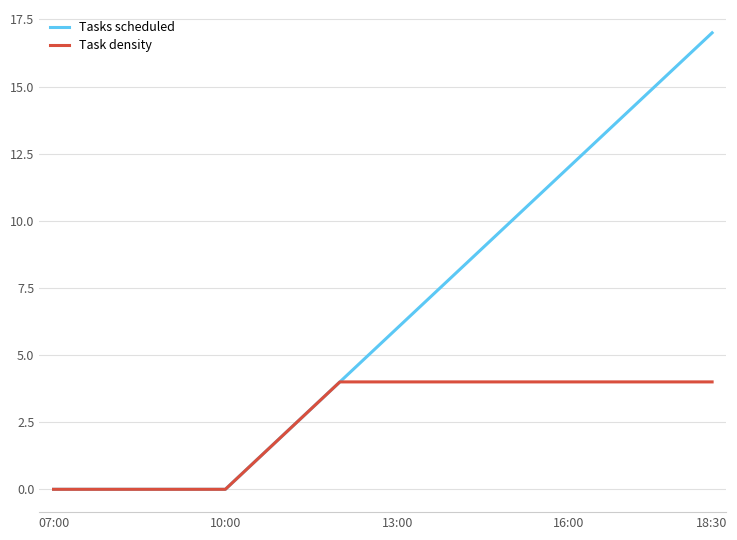

What are all the series names shown in the legend?

Tasks scheduled, Task density